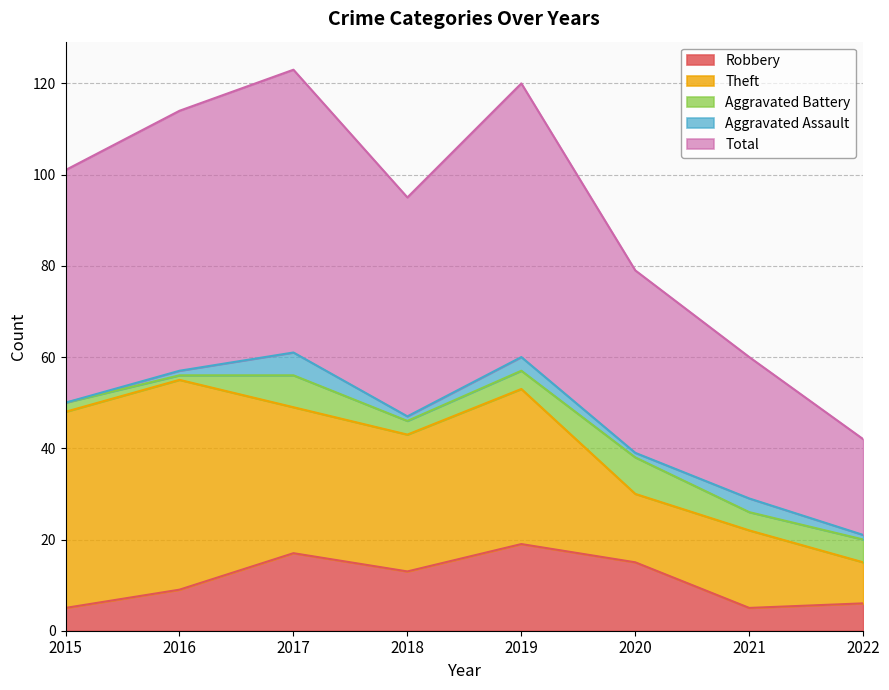

Reading left to right, what are all the values shown in this chart?

Robbery: 2015=5	2016=9	2017=17	2018=13	2019=19	2020=15	2021=5	2022=6
Theft: 2015=43	2016=46	2017=32	2018=30	2019=34	2020=15	2021=17	2022=9
Aggravated Battery: 2015=2	2016=1	2017=7	2018=3	2019=4	2020=8	2021=4	2022=5
Aggravated Assault: 2015=0	2016=1	2017=5	2018=1	2019=3	2020=1	2021=3	2022=1
Total: 2015=51	2016=57	2017=62	2018=48	2019=60	2020=40	2021=31	2022=21